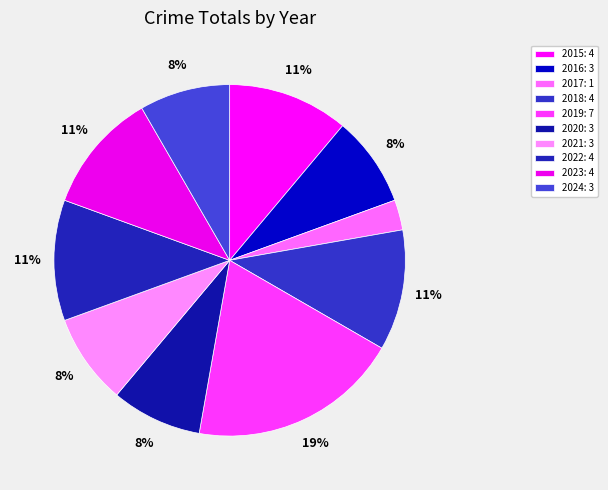

Rank the categories by value from lowest to highest.

2017, 2016, 2020, 2021, 2024, 2015, 2018, 2022, 2023, 2019